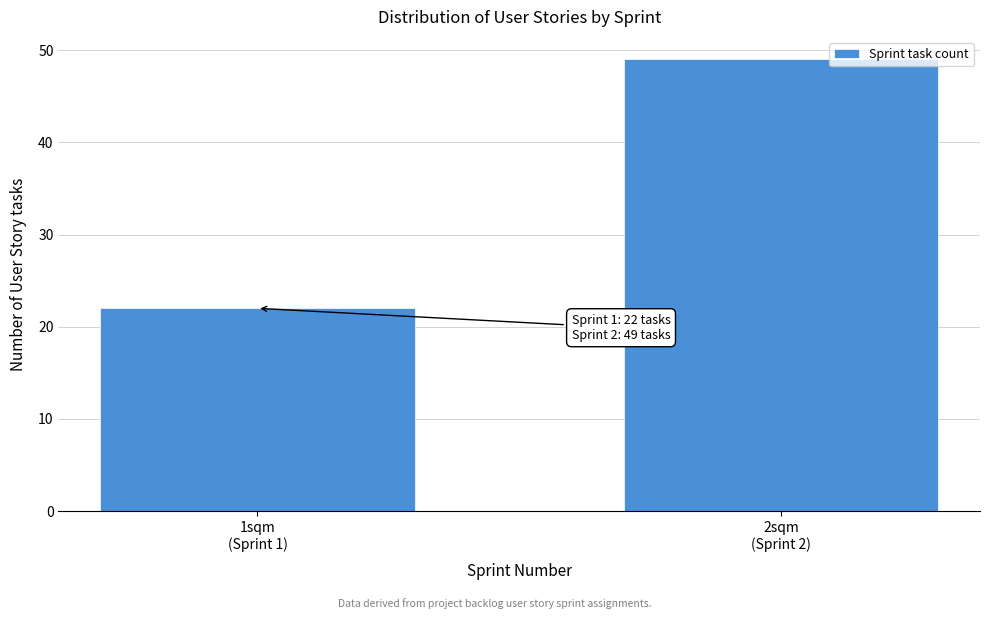

Reading left to right, what are all the values shown in this chart?

22	49